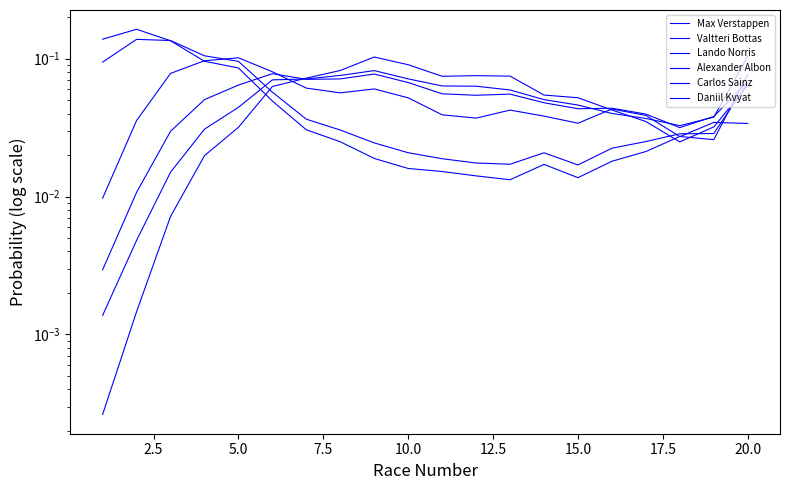

Which series has the widest spread of values?

Valtteri Bottas